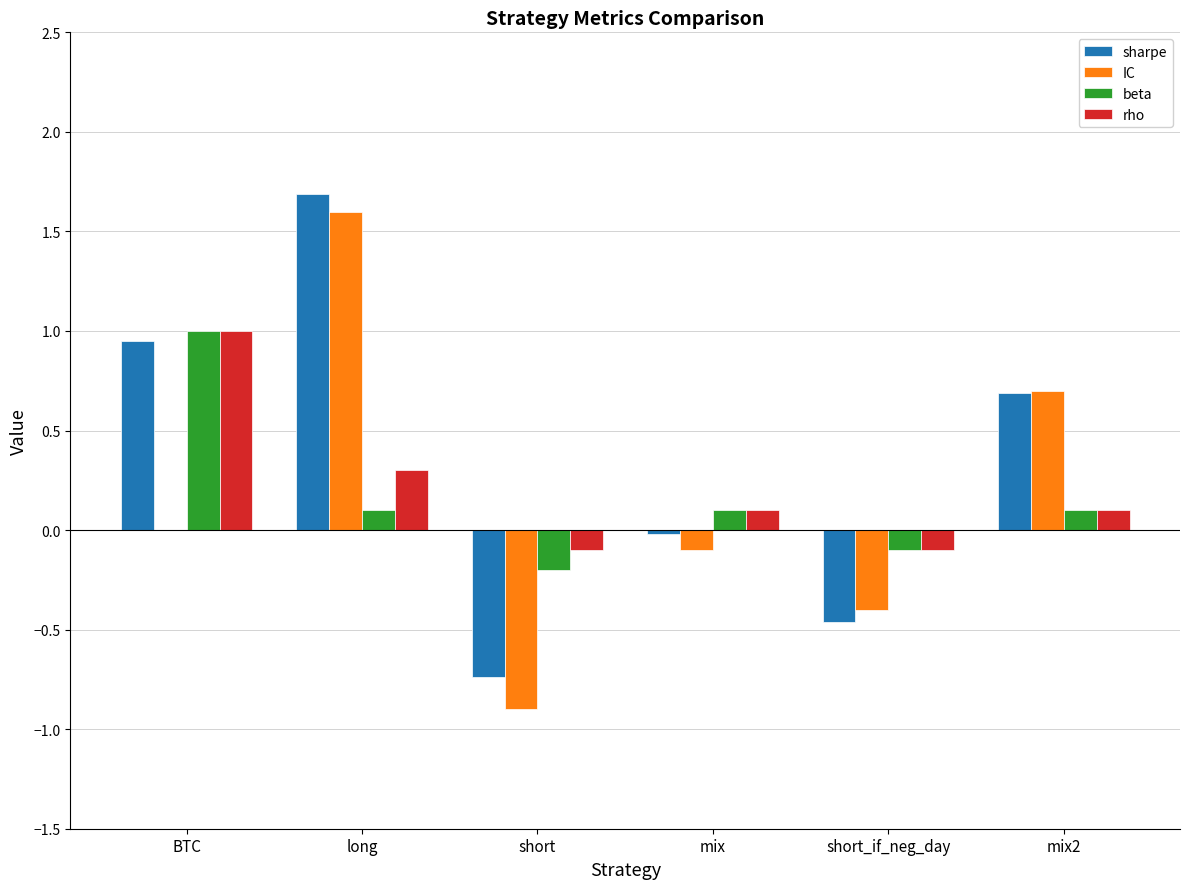

Is the value of rho at long greater than the value of beta at short?

Yes